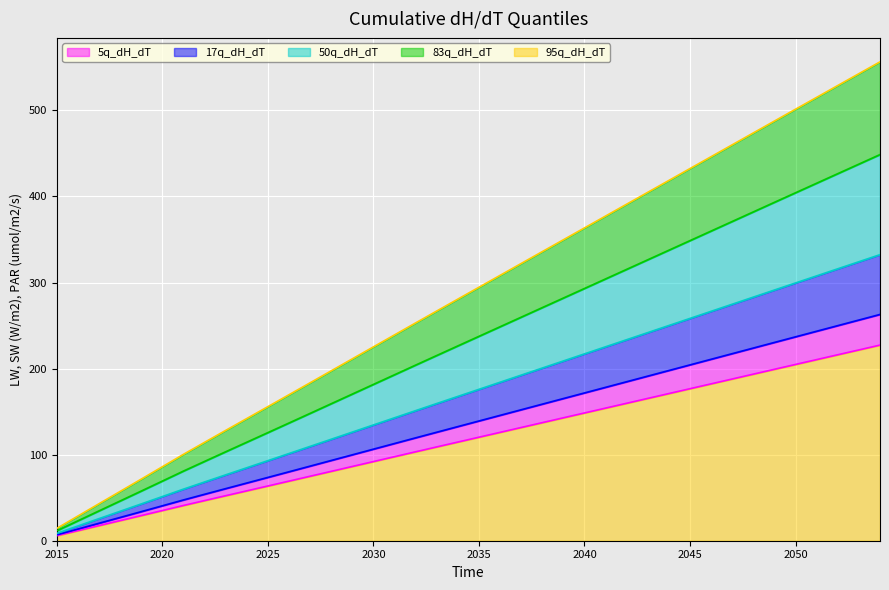

The 5q_dH_dT series shows 182.3 at 2046. True or false?

True